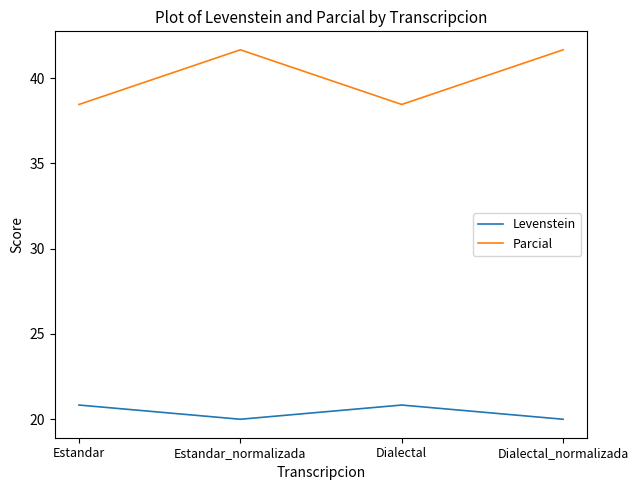

What is the smallest value displayed?

20.0